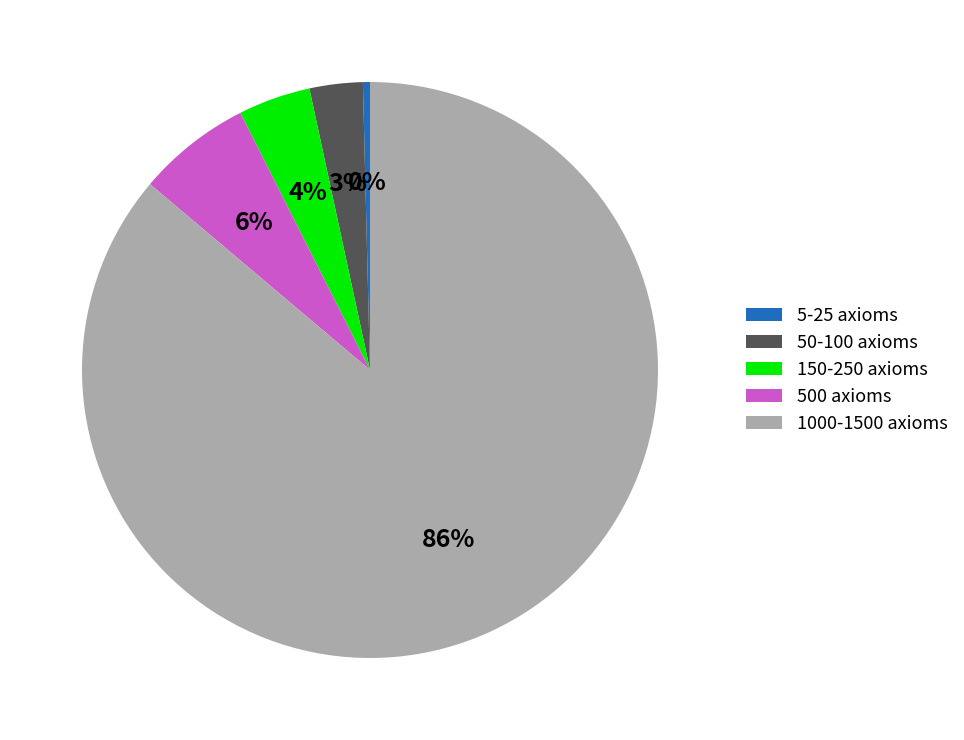

True or false: 1000-1500 axioms accounts for 77% of the total.

False